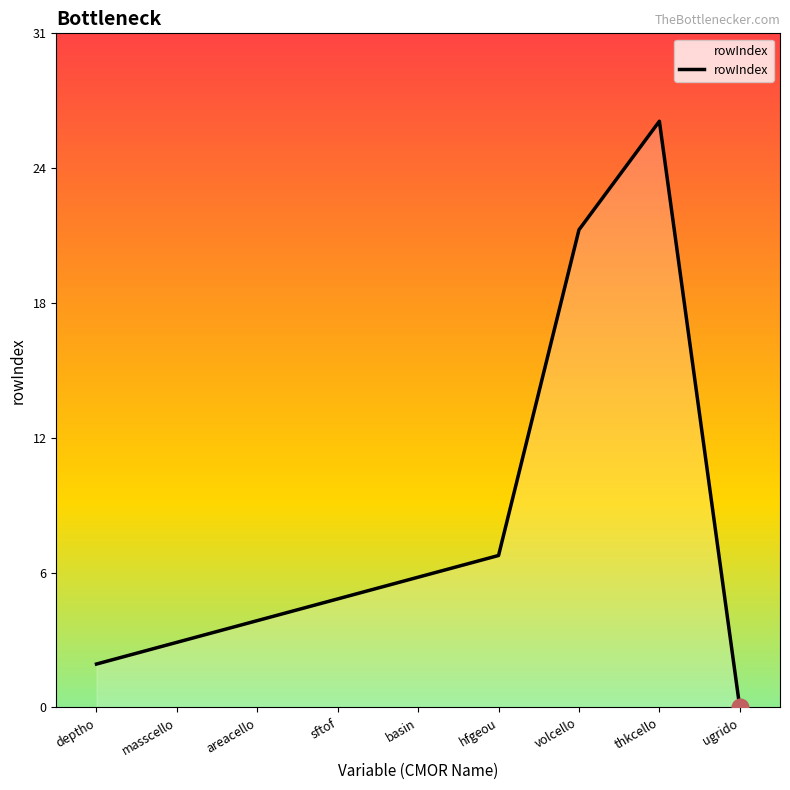

Where does the data first go above 5?

basin